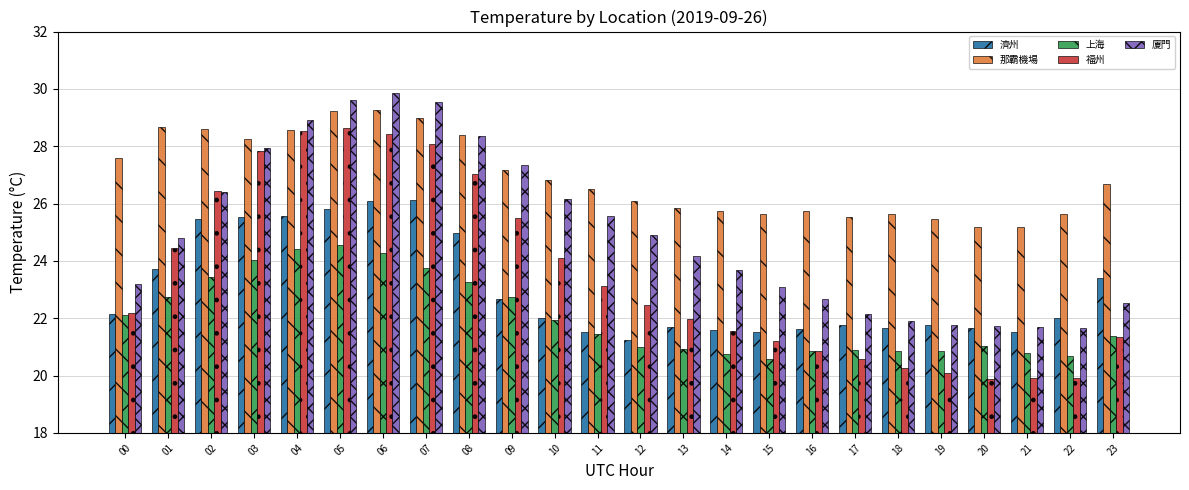

What is the value of the 上海 bar at the 16th from the left?

20.6